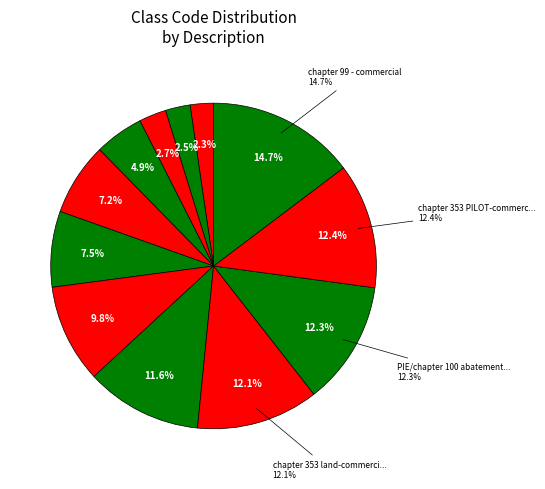

The chapter 353 PILOT-residential slice represents 16% of the pie. True or false?

False